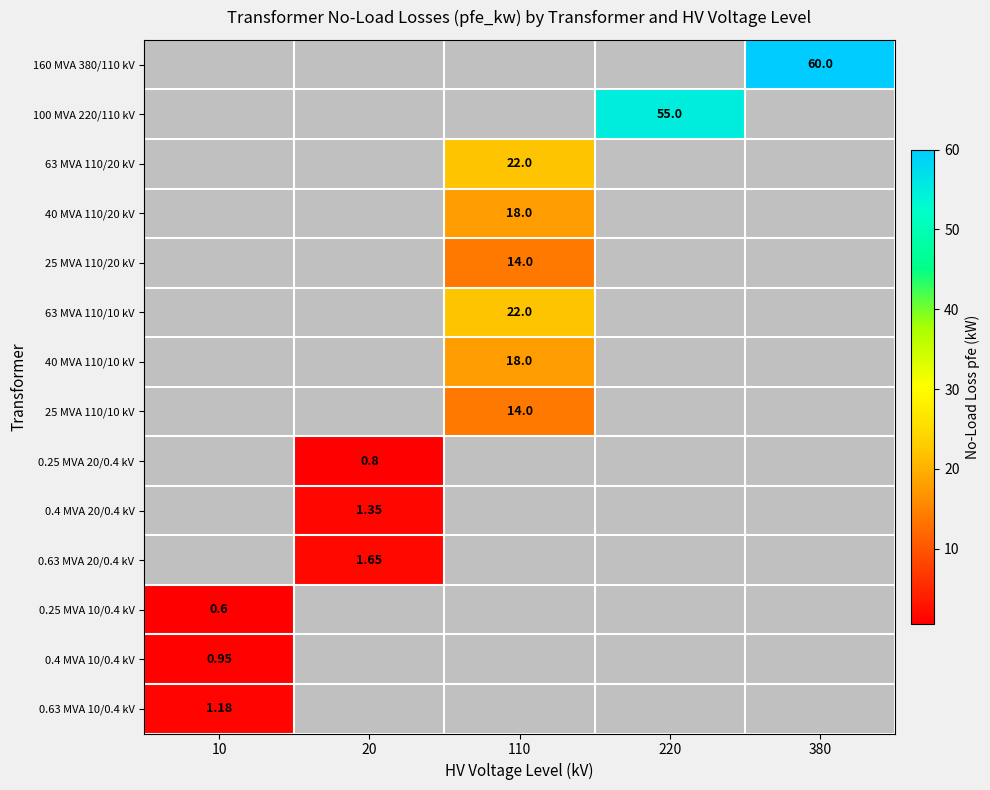

What is the sum of the 63 MVA 110/20 kV values at 10 and 110?

22.0